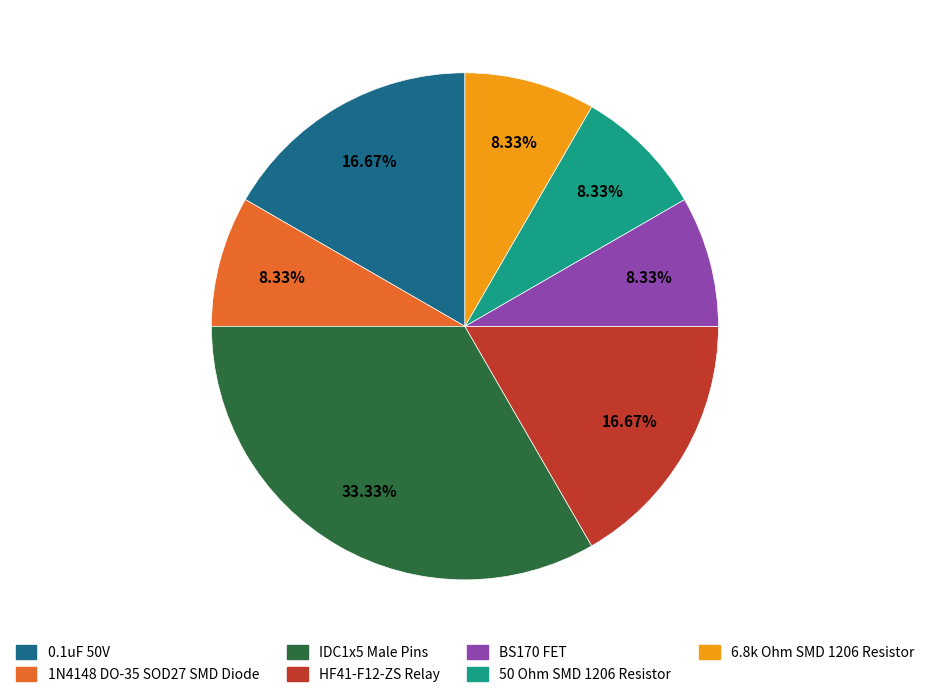

Between IDC1x5 Male Pins and 50 Ohm SMD 1206 Resistor, which is larger?

IDC1x5 Male Pins